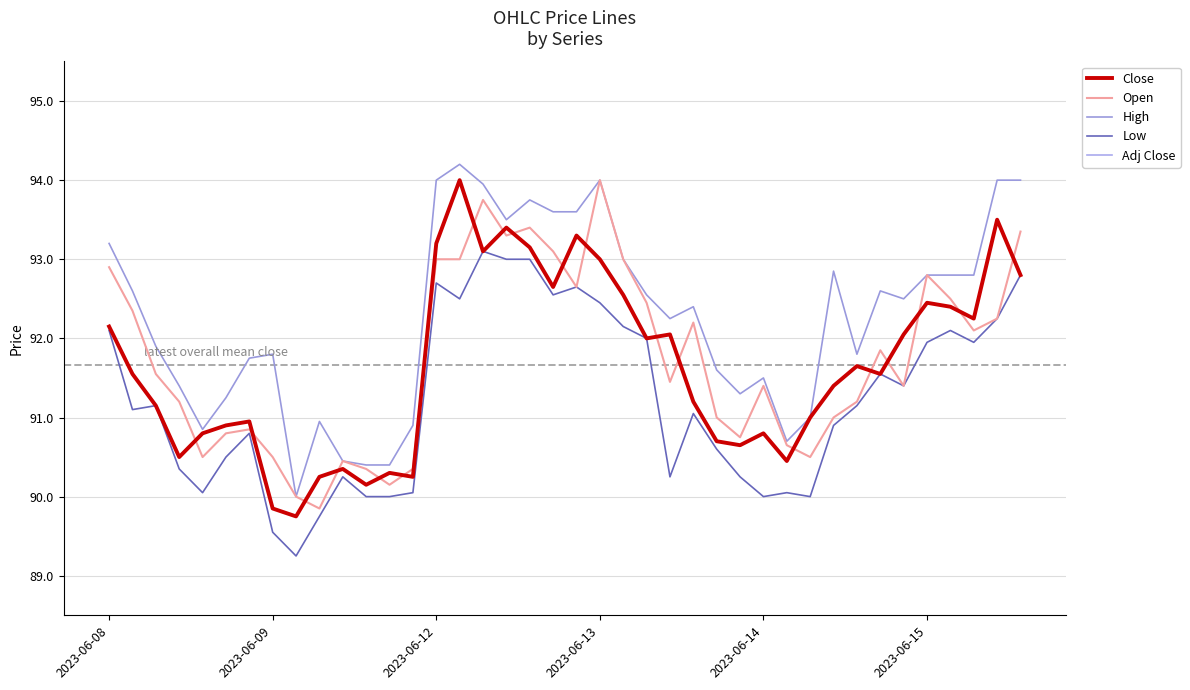

Does the chart have visible grid lines?

Yes